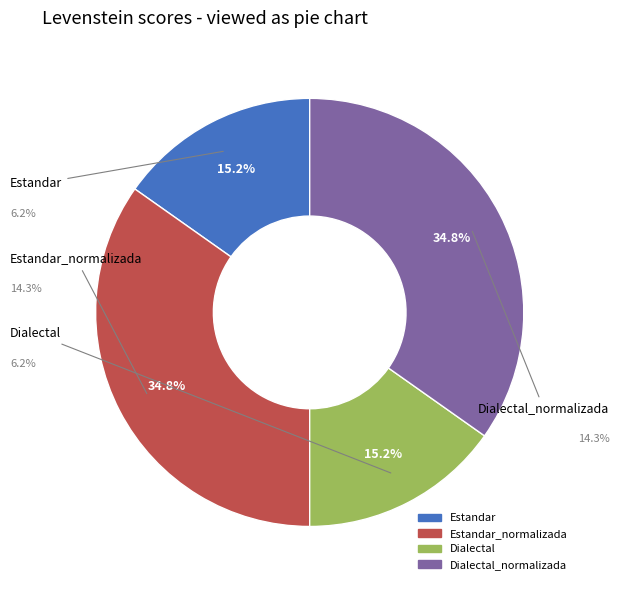

Is there any slice that represents more than half of the pie?

No